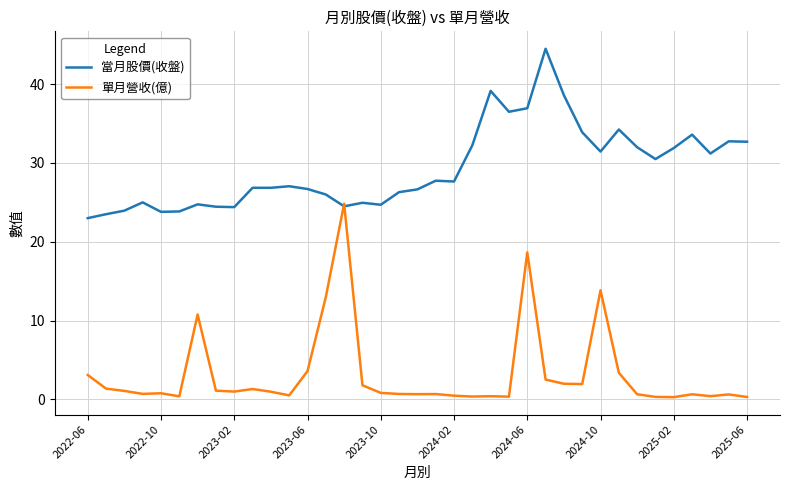

True or false: 單月營收(億) has more than 2 interior local peaks.

True